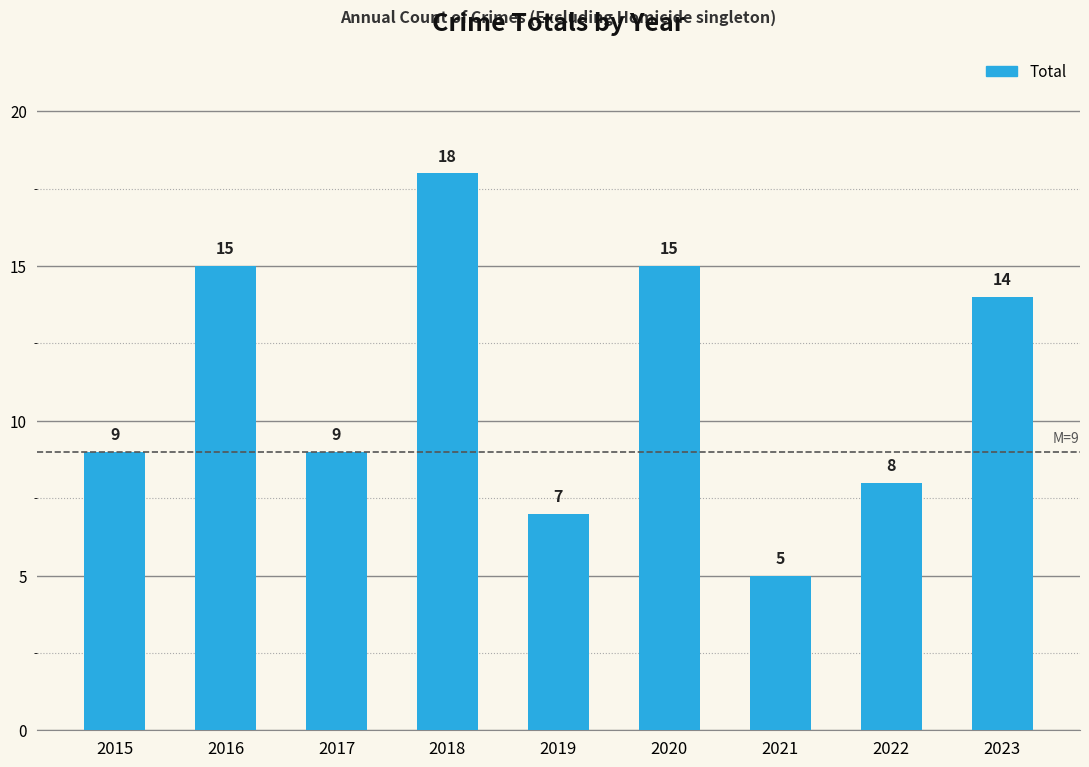

Which has a higher value, 2015 or 2018?

2018